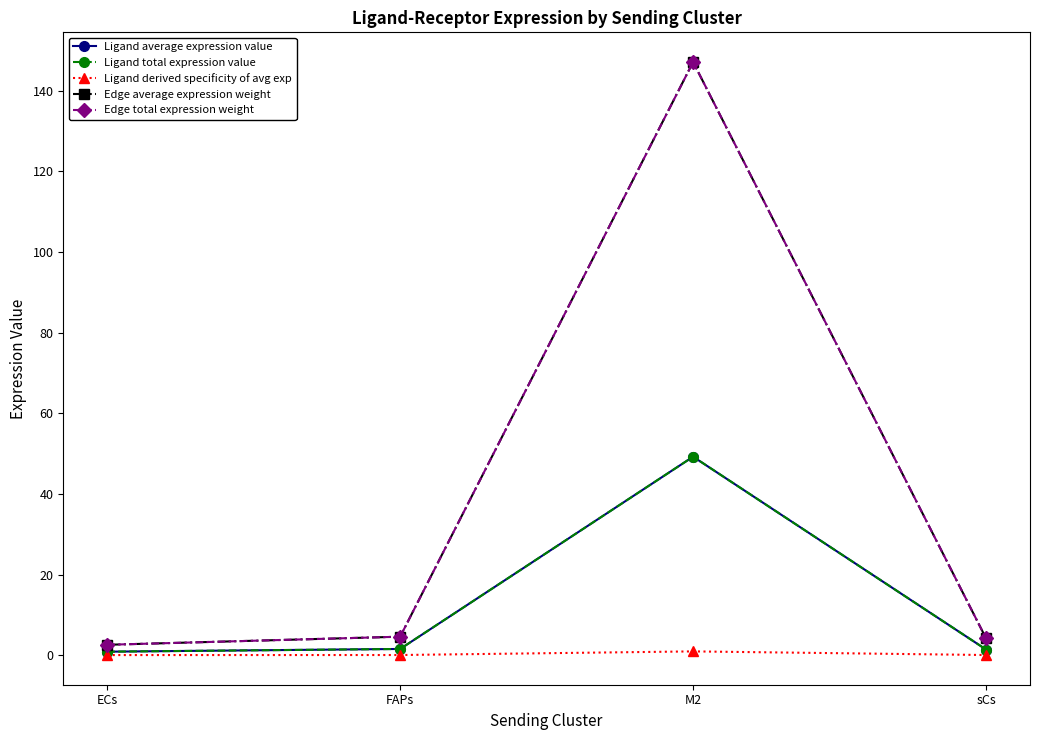

Is this an area chart (filled region under the line)?

No